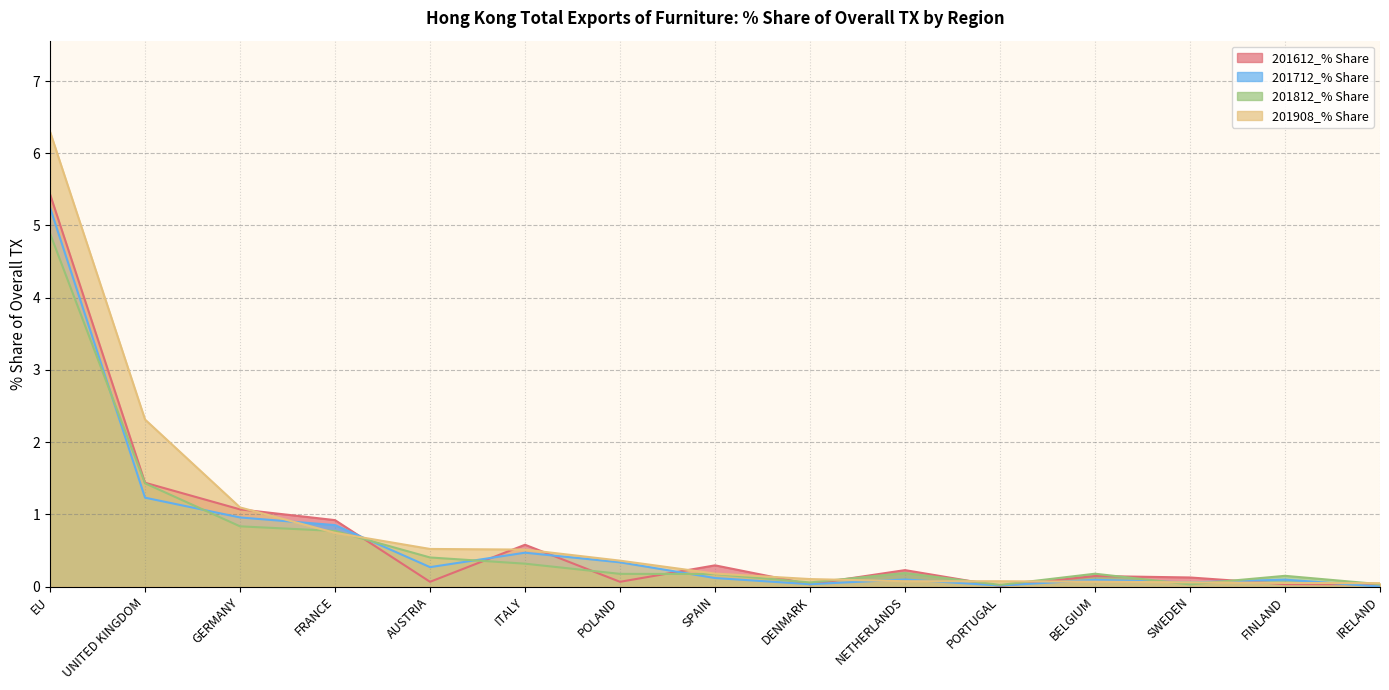

What is the difference between the 201712_% Share values at DENMARK and FRANCE?

0.8